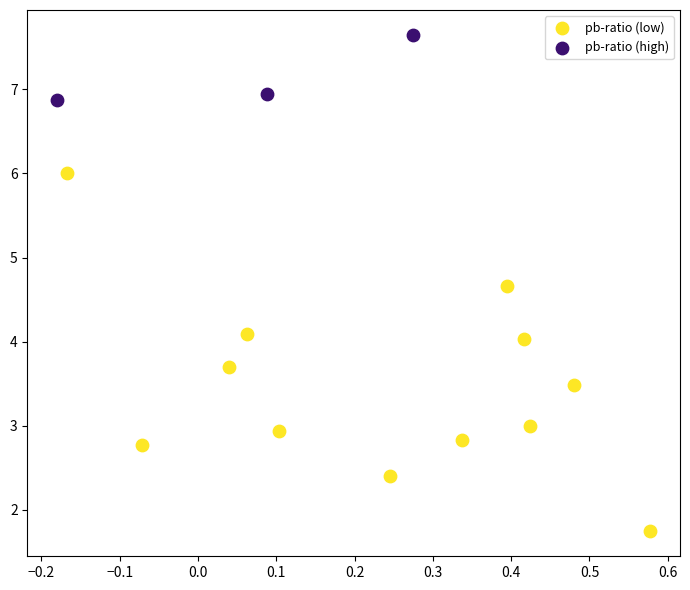

Which series reaches the maximum Y coordinate?

pb-ratio (high)